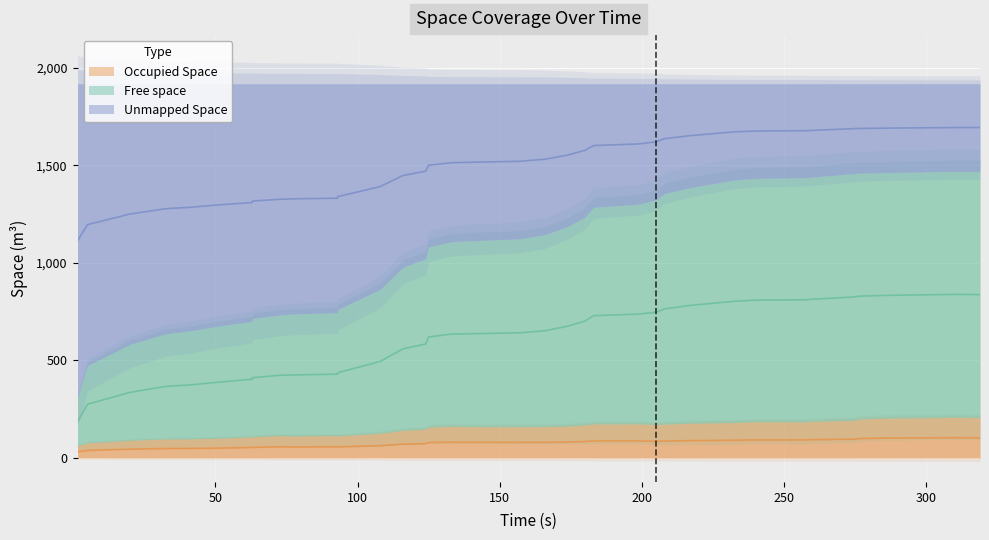

True or false: Unmapped Space has more than 2 interior local peaks.

False